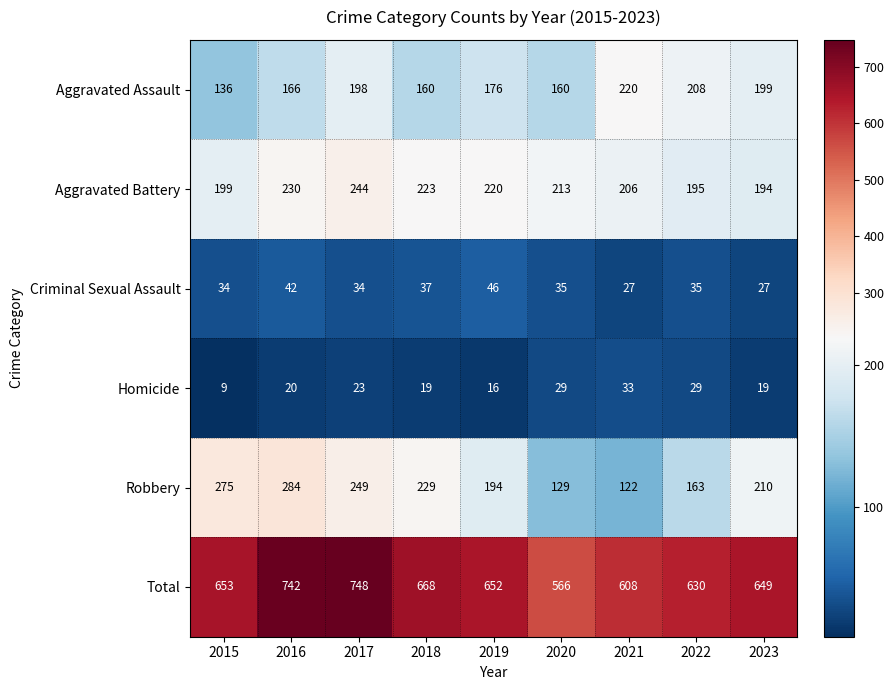

What is the sum of the Total values at 2016 and 2018?

1410